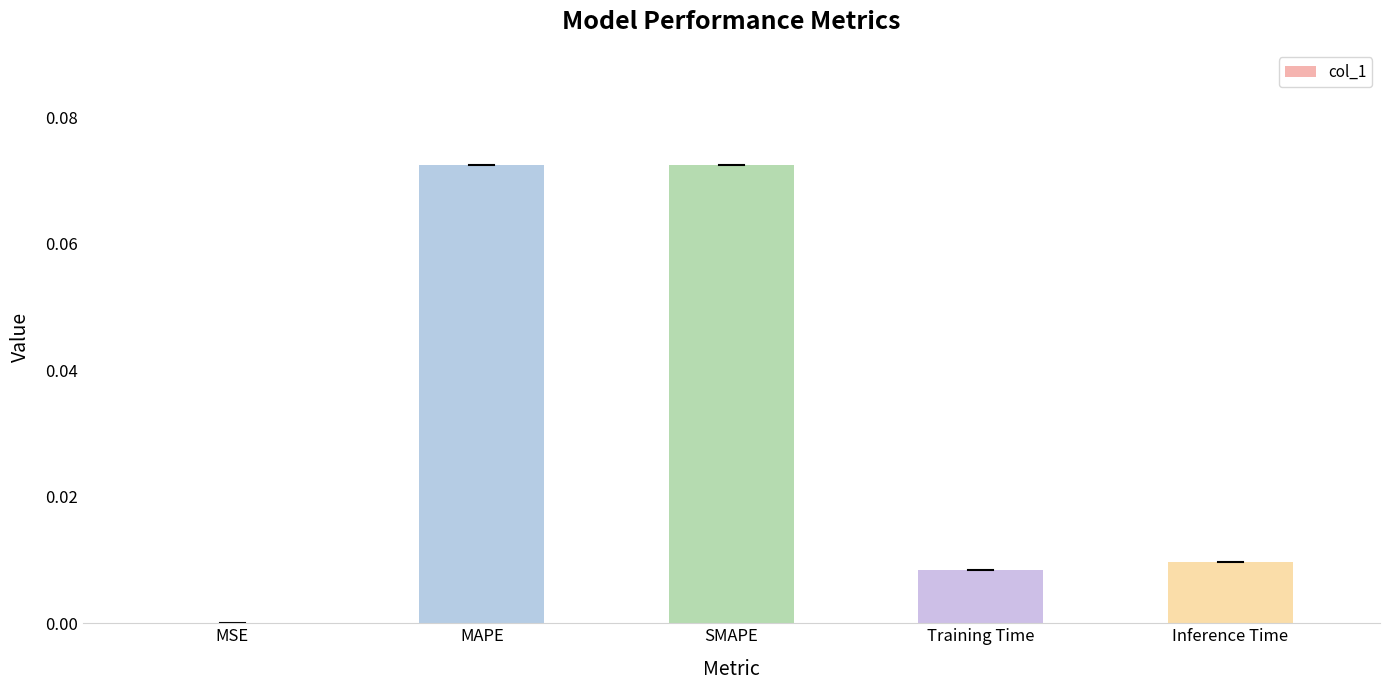

The value at SMAPE is 0.0. True or false?

False